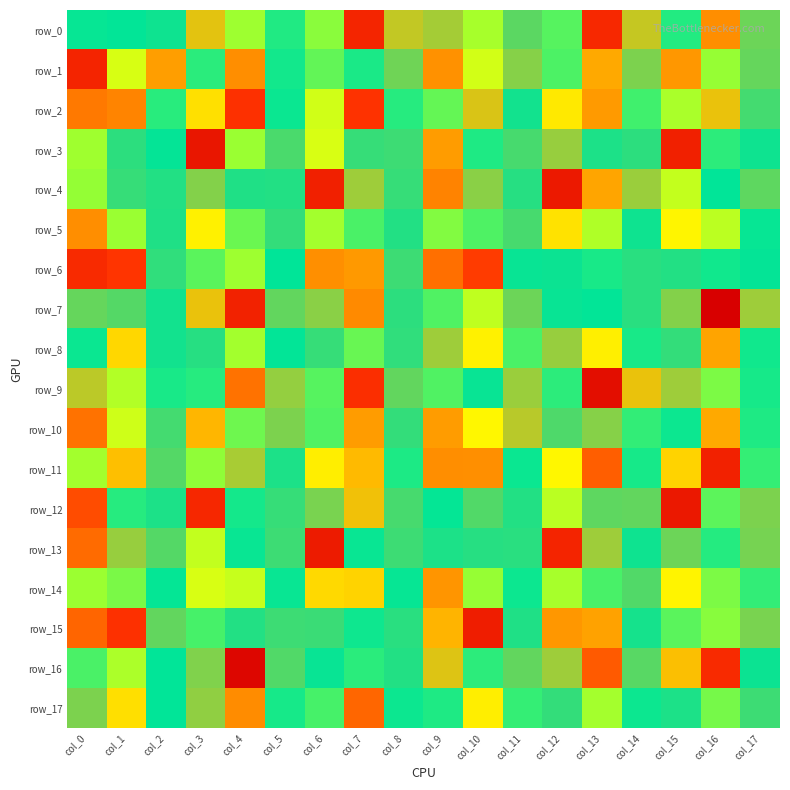

Is it true that row_8 equals 1005.6 at col_14?

True